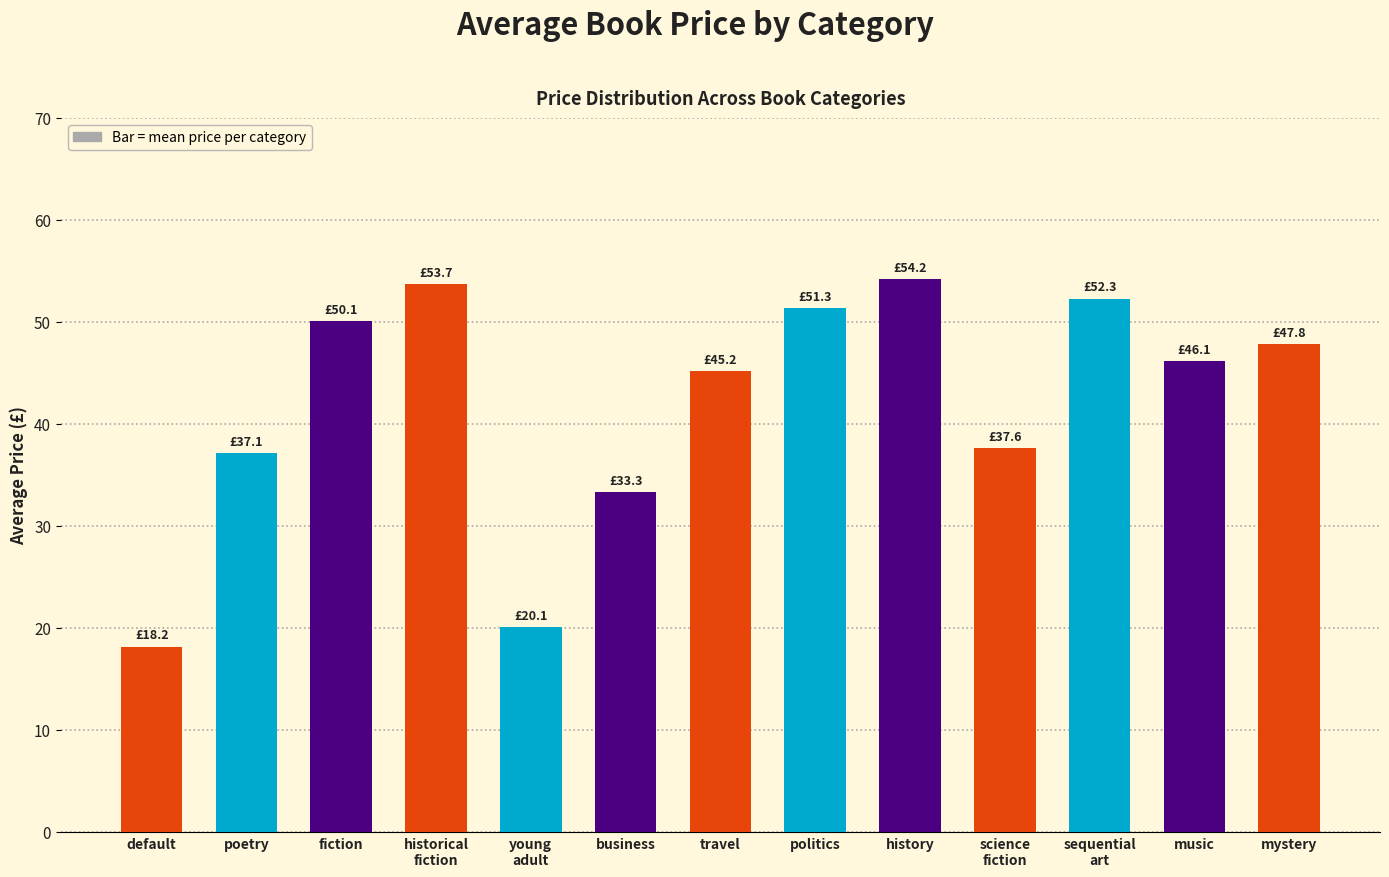

What is the difference between the maximum and minimum values?

36.1